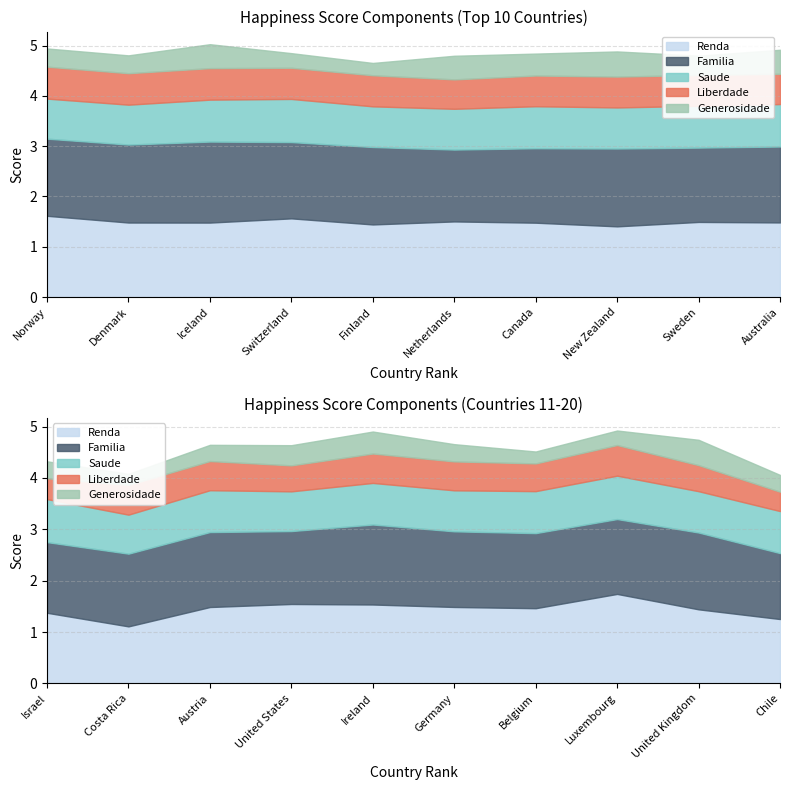

What is the total value across all series at Sweden?

4.8